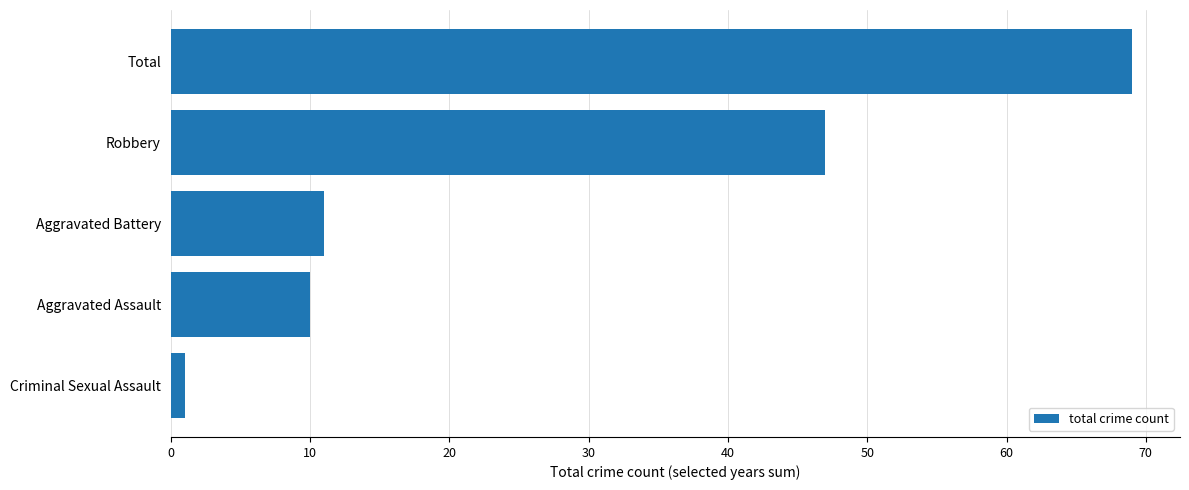

What is the change in value from Aggravated Battery to Robbery?

+36